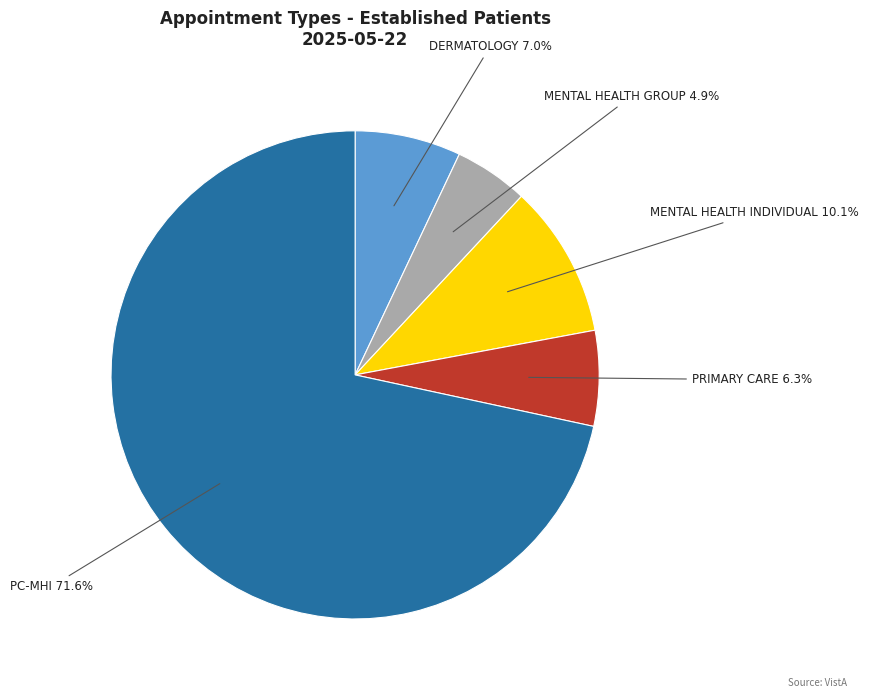

Is there any slice that represents more than half of the pie?

Yes